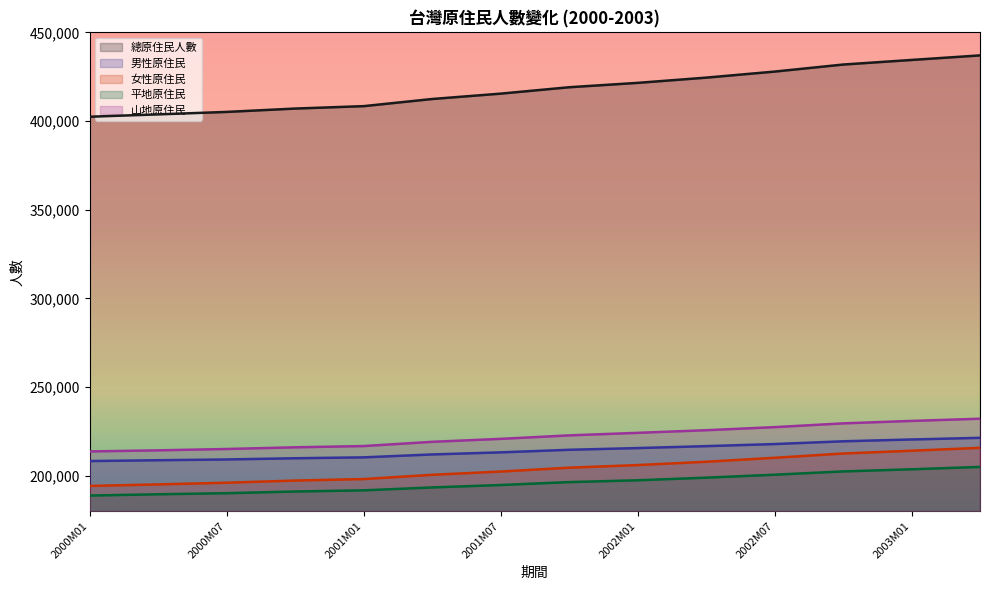

What is the sum of all 女性原住民 values?

2854098